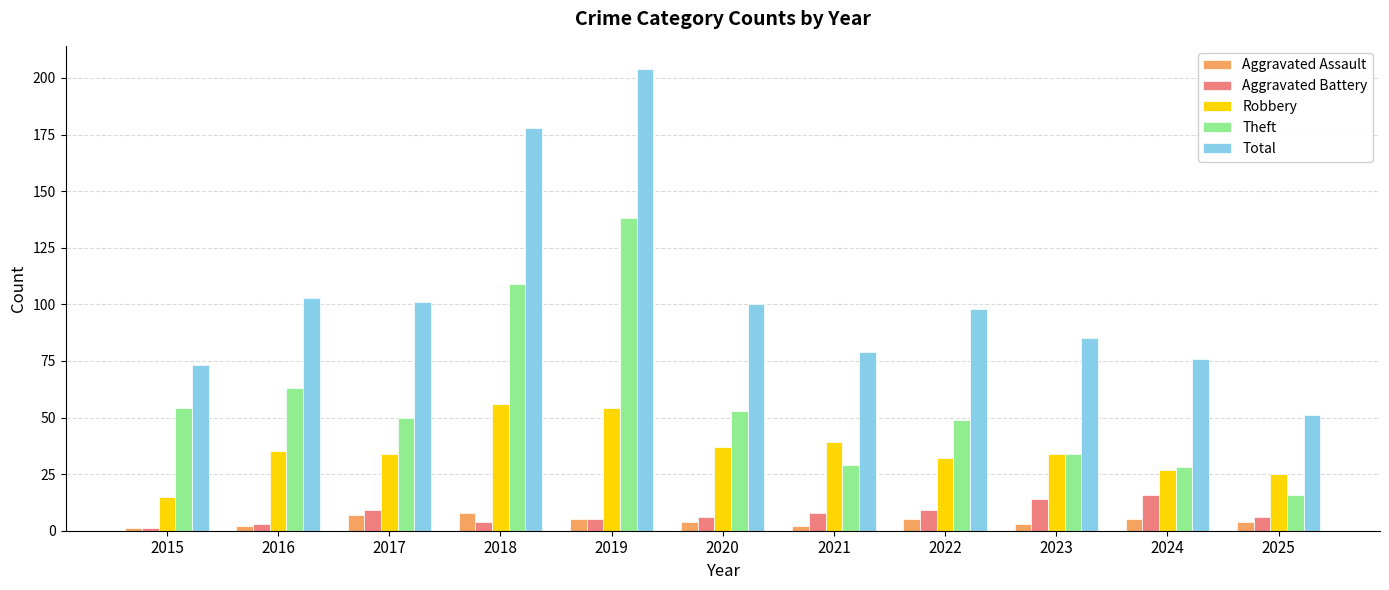

Which series has the largest total across all categories?

Total